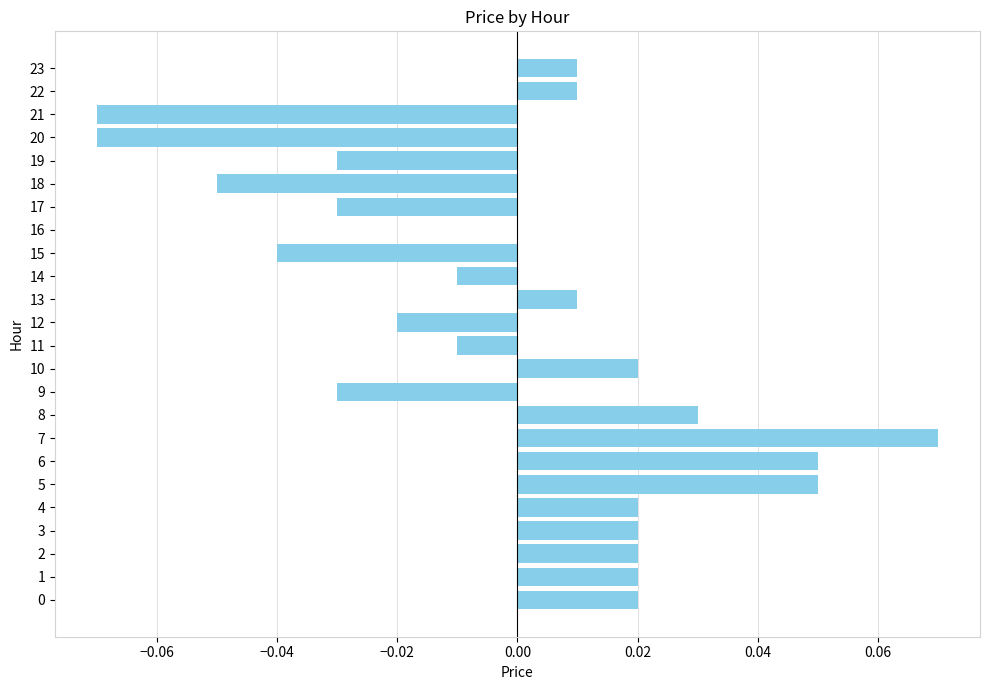

Which category has the highest value across all series?

7